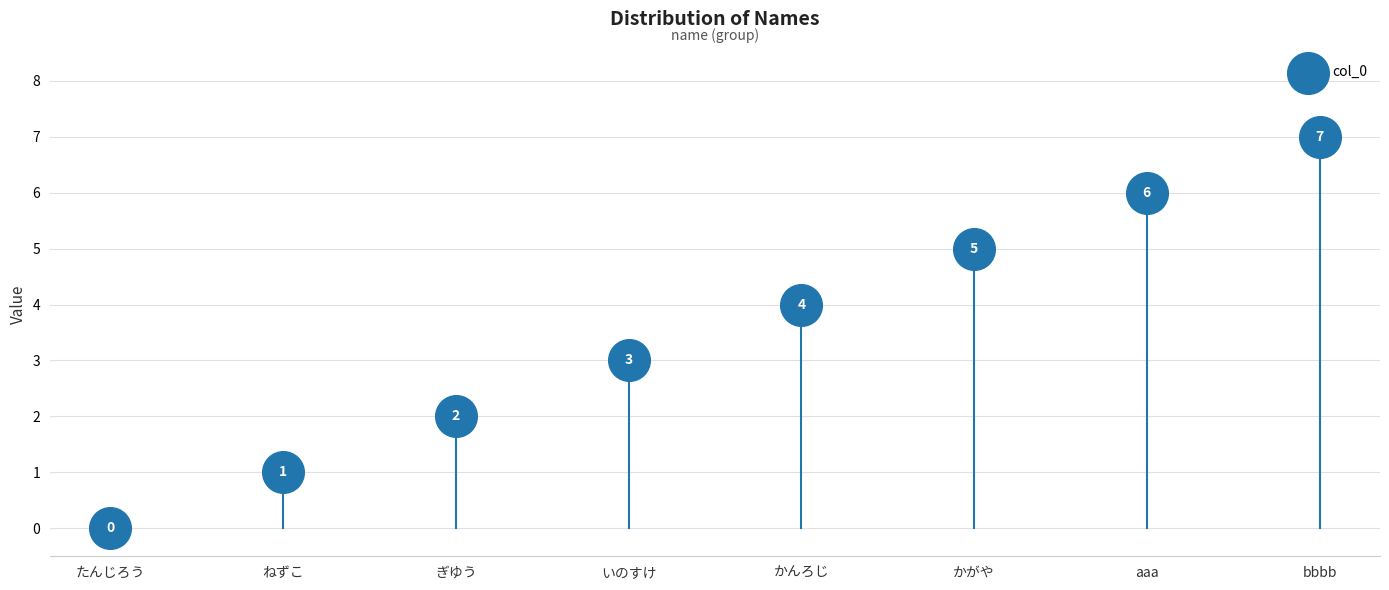

What is the average Y value?

4